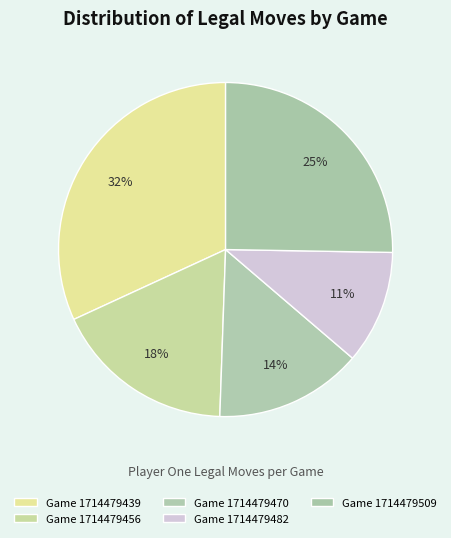

How many slices are in this pie chart?

5